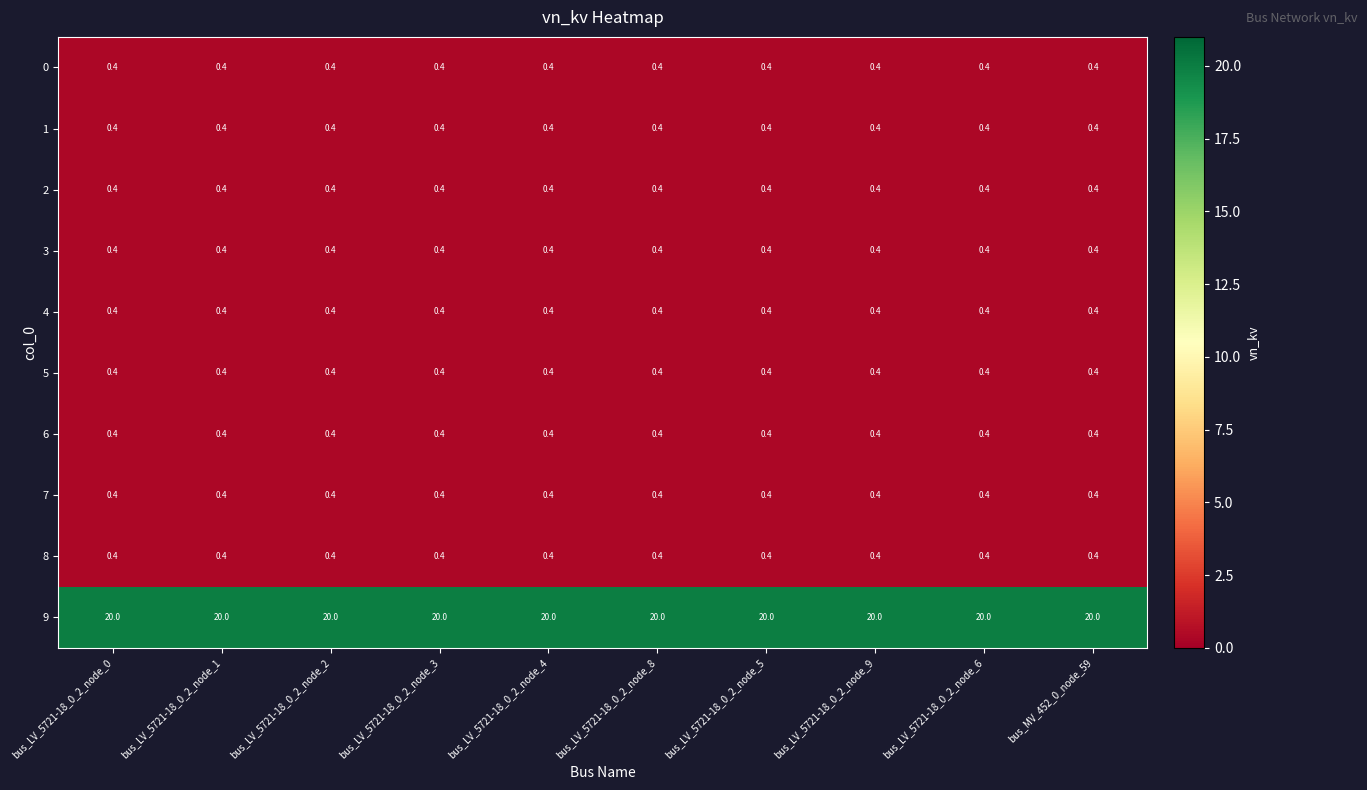

What is the difference between the highest and lowest values at bus_LV_5721-18_0_2_node_1?

19.6